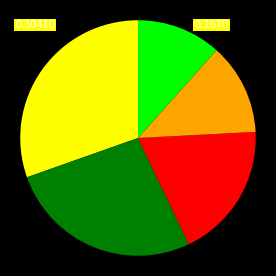

Is there a majority slice in this chart?

No